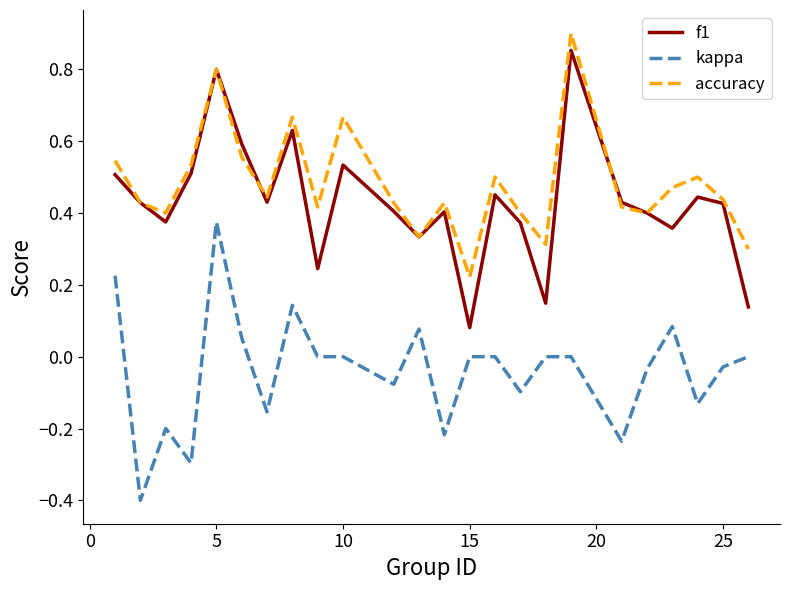

What is the lowest value of the kappa series?

-0.4